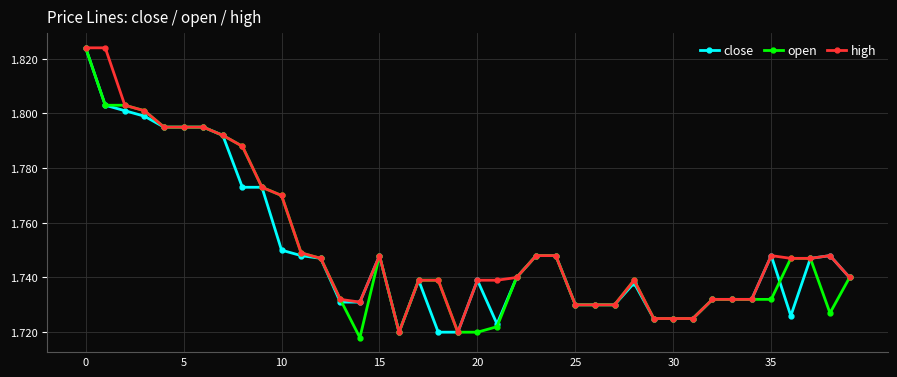

True or false: open and close cross at least once.

True